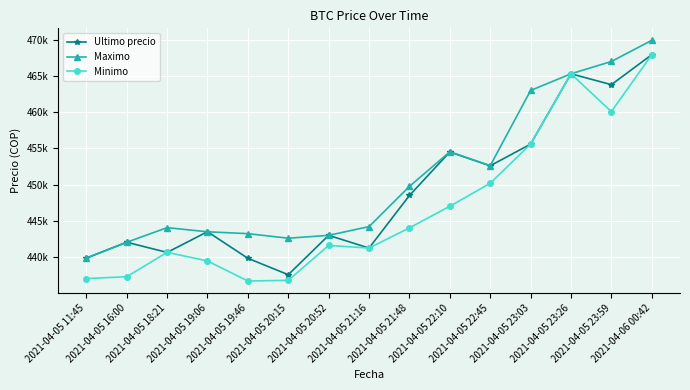

Reading right to left, what are all the values shown in this chart?

Ultimo precio: 467932	463801	465301	455589	452599	454509	448500	441238	442996	437562	439823	443496	440637	442042	439856
Maximo: 469917	467000	465301	462998	452599	454529	449750	444200	442996	442600	443229	443485	444057	442042	439856
Minimo: 467932	460076	465300	455589	450180	447006	444027	441243	441599	436779	436692	439459	440648	437285	437021